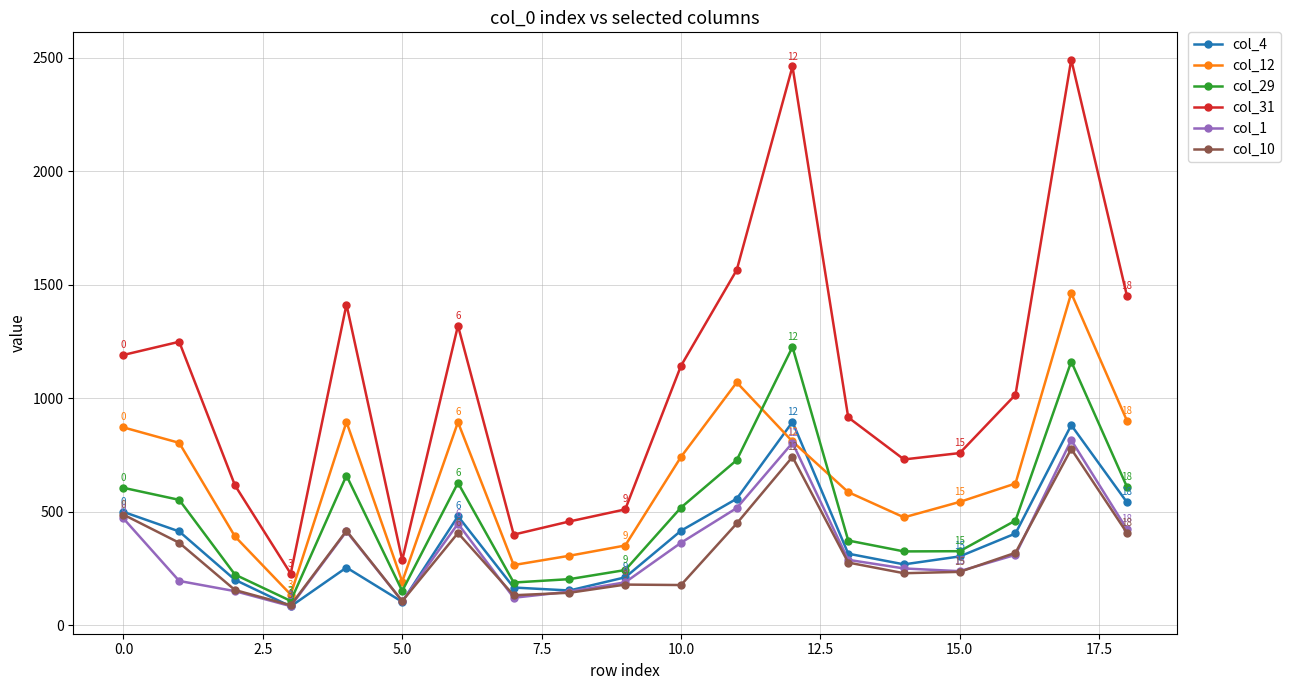

What is the minimum value shown in the chart?

84